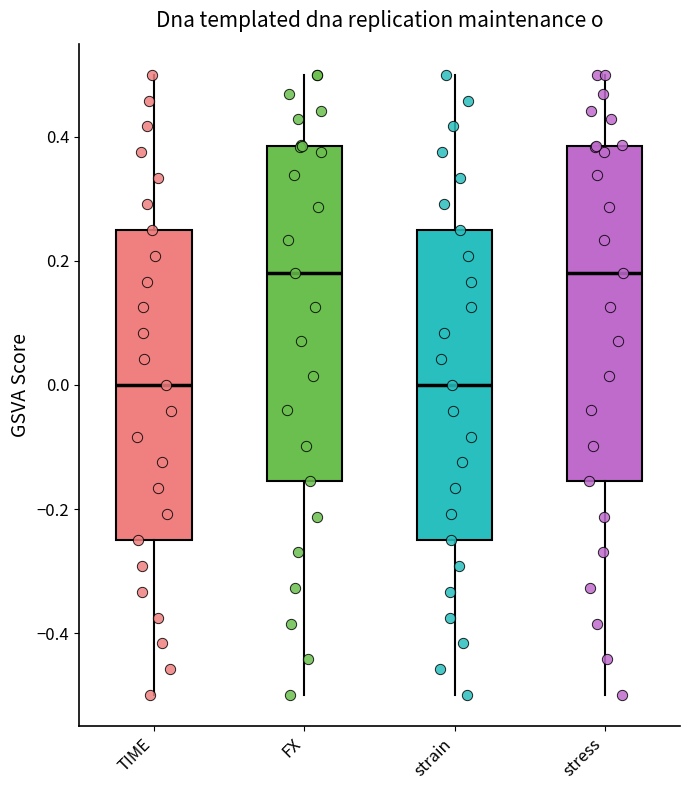

Reading left to right, transcribe this box plot: for each box, give where its median line is, the range the box spans, and where its two whiskers end, as read against the y-axis. The values are not printed on the chart, so give them approximately, as read against the axis.

TIME: median 0.00, box -0.24 to 0.26, whiskers -0.50 to 0.50
FX: median 0.18, box -0.16 to 0.38, whiskers -0.50 to 0.50
strain: median 0.00, box -0.24 to 0.26, whiskers -0.50 to 0.50
stress: median 0.18, box -0.16 to 0.38, whiskers -0.50 to 0.50